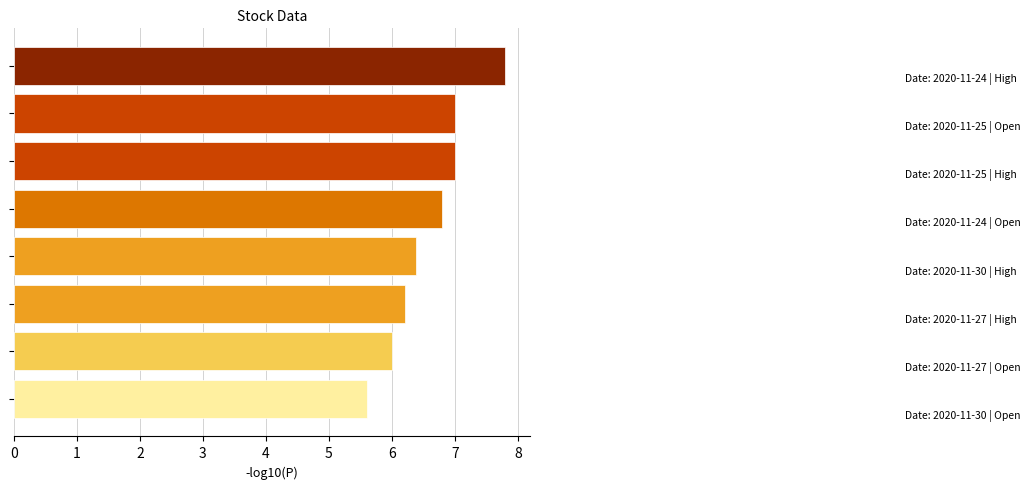

What is the value of the 3rd bar from the top?

7.0